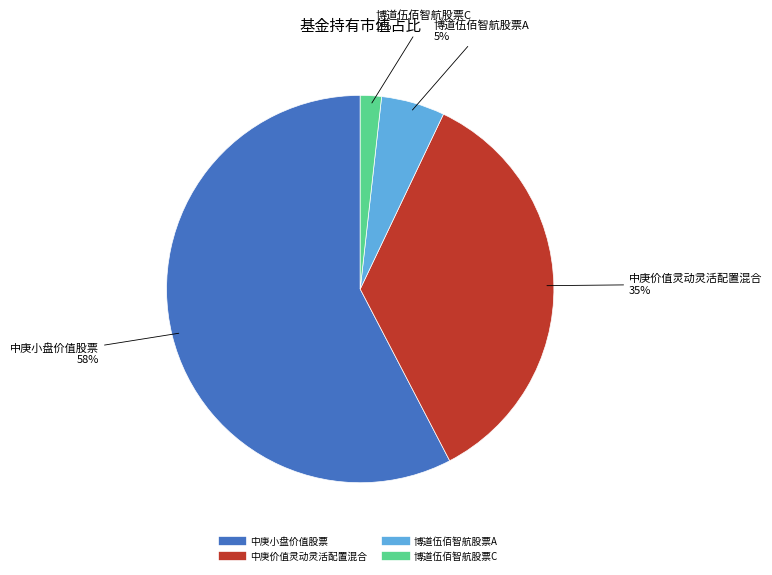

Between 中庚小盘价值股票 and 博道伍佰智航股票C, which is larger?

中庚小盘价值股票